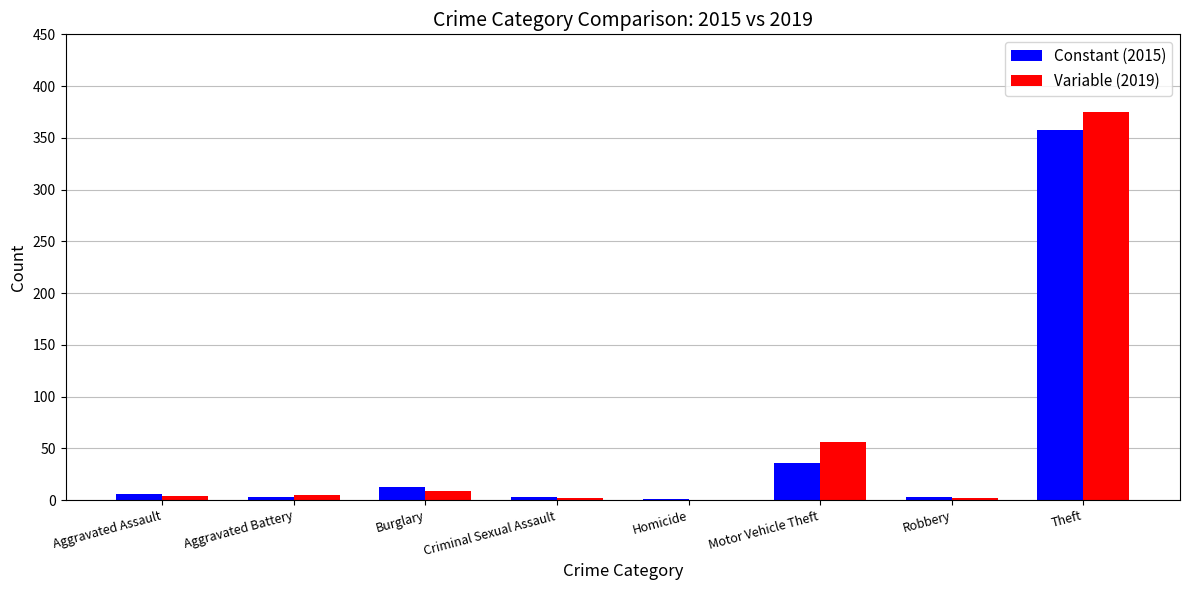

What is the total value across all series at Theft?

733